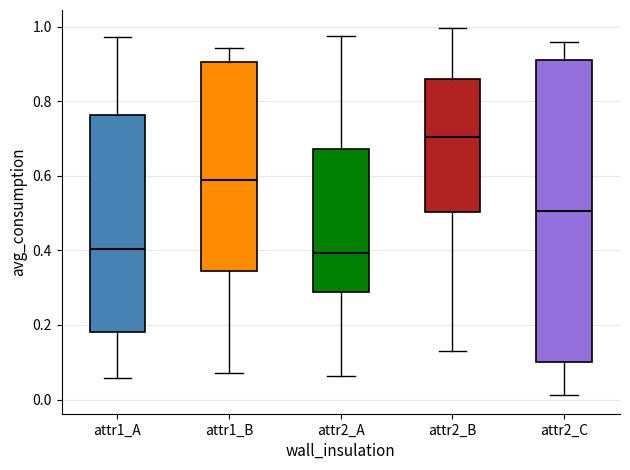

Reading left to right, transcribe this box plot: for each box, give where its median line is, the range the box spans, and where its two whiskers end, as read against the y-axis. The values are not printed on the chart, so give them approximately, as read against the axis.

attr1_A: median 0.40, box 0.18 to 0.76, whiskers 0.06 to 0.98
attr1_B: median 0.58, box 0.34 to 0.90, whiskers 0.08 to 0.94
attr2_A: median 0.40, box 0.28 to 0.68, whiskers 0.06 to 0.98
attr2_B: median 0.70, box 0.50 to 0.86, whiskers 0.14 to 1.00
attr2_C: median 0.50, box 0.10 to 0.92, whiskers 0.02 to 0.96